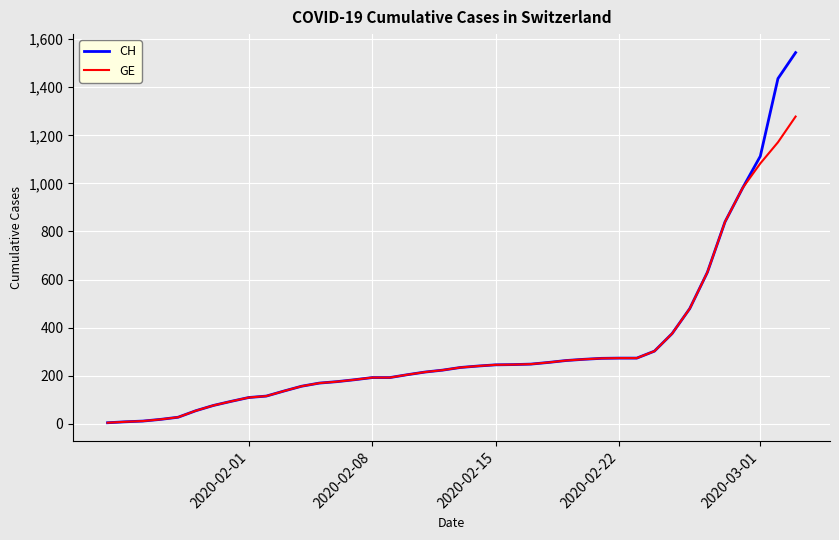

At how many categories does at least one series exceed 518?

6